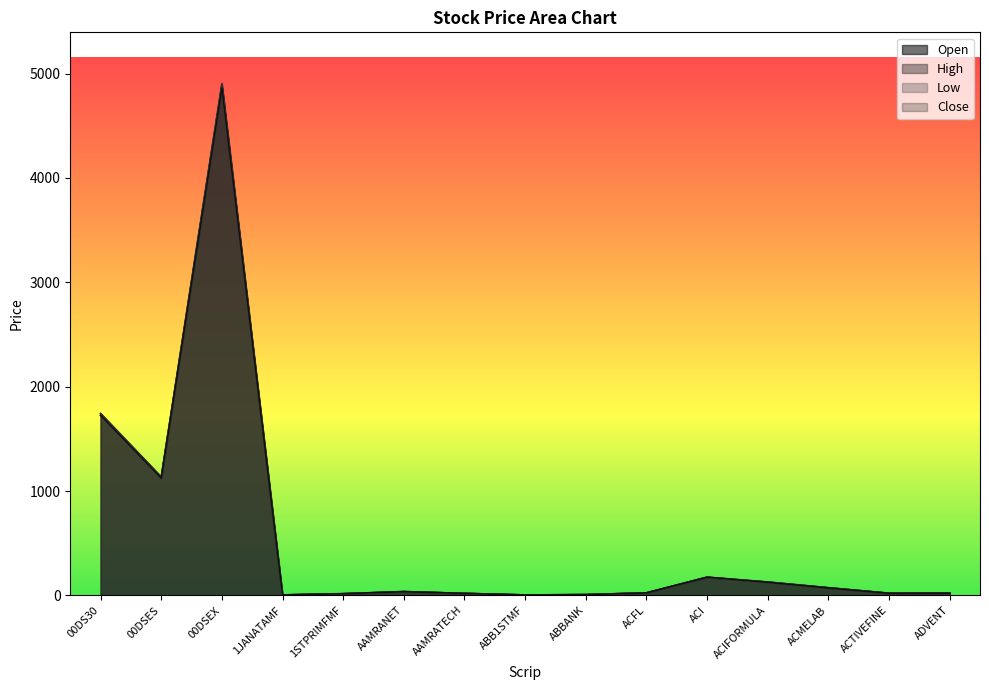

How many values in the Open series exceed 24?

8